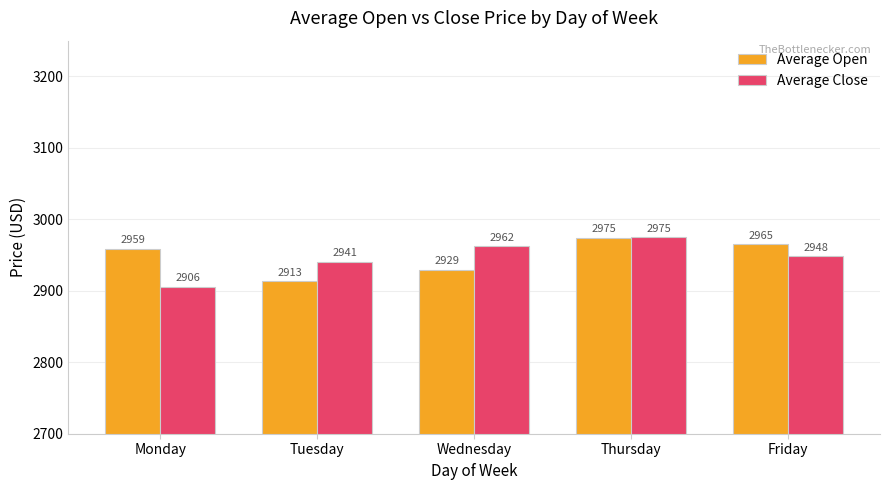

Which series changed the most between Monday and Tuesday?

Average Open